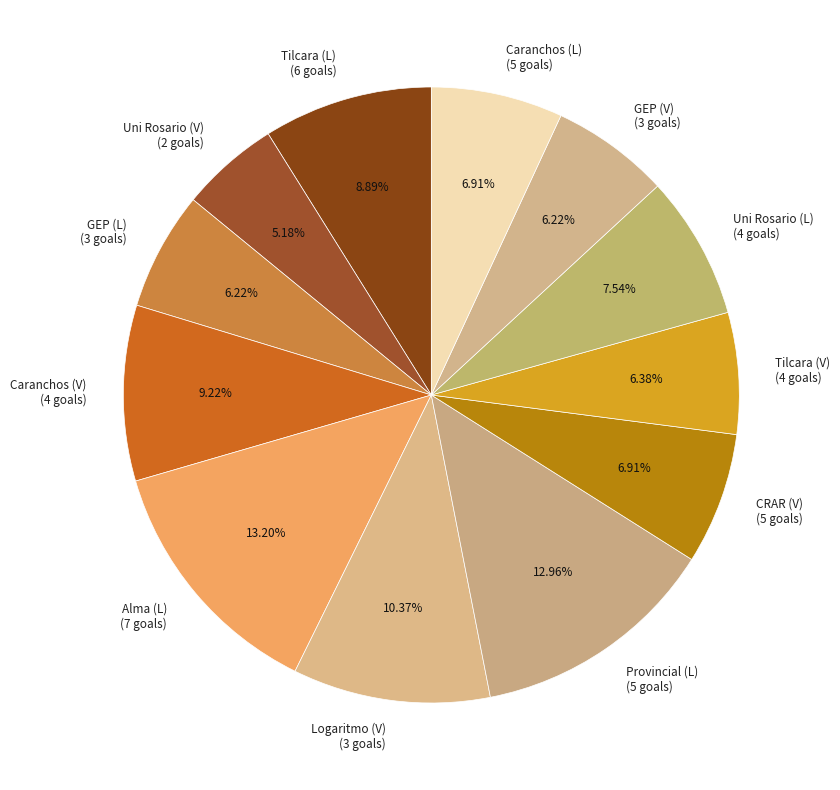

What percentage is the Logaritmo (V) slice, to the nearest percent?

10%